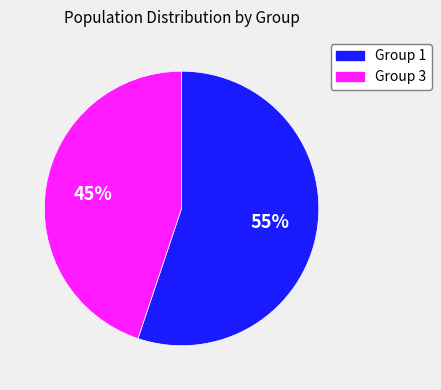

To the nearest percent, what is the combined percentage of Group 1 and Group 3?

100%